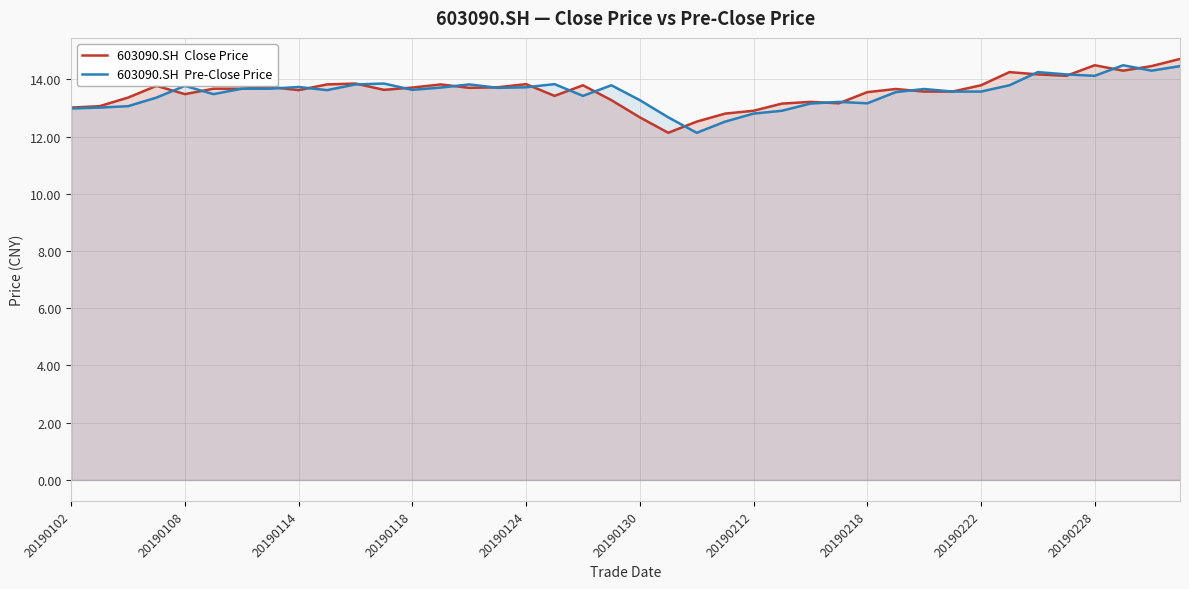

What are all the series names shown in the legend?

603090.SH  Close Price, 603090.SH  Pre-Close Price